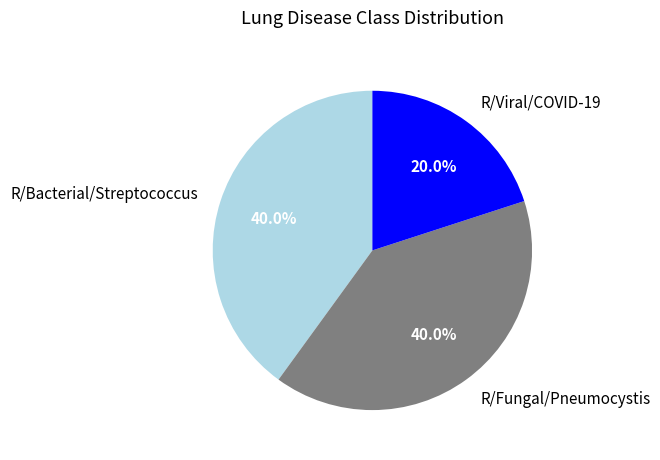

How many segments does this pie chart have?

3